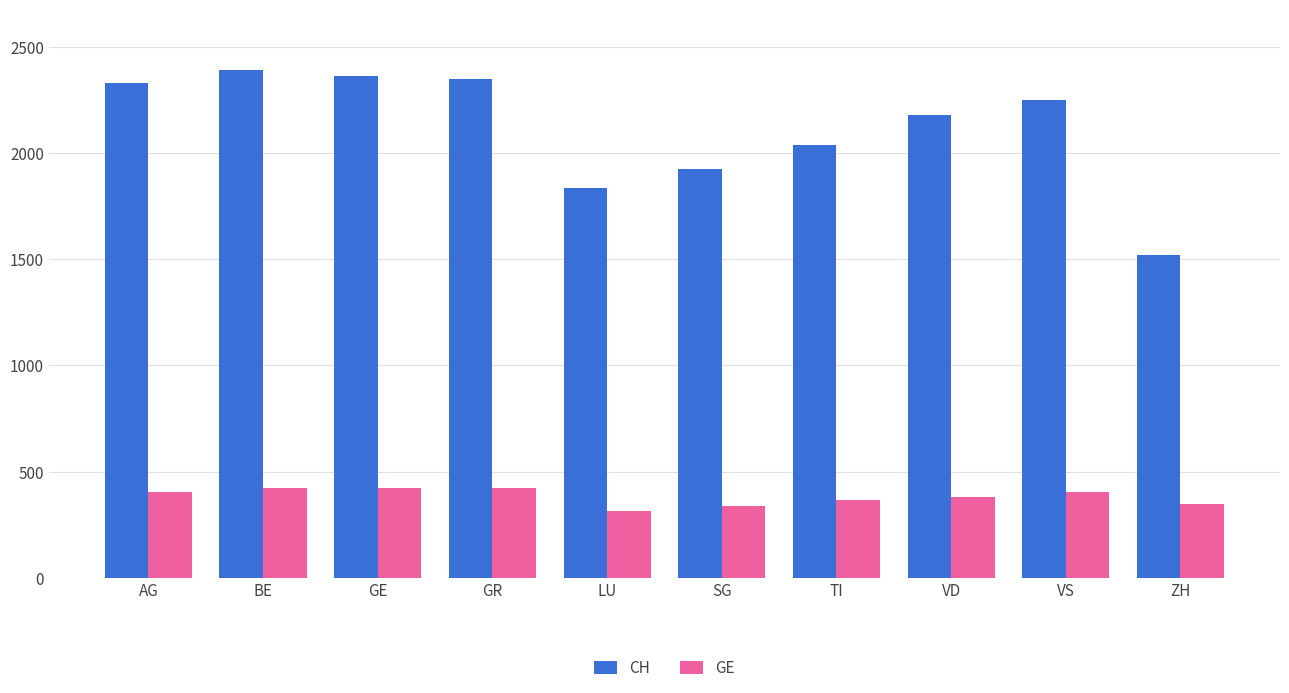

Between LU and TI, which series saw the biggest shift?

CH